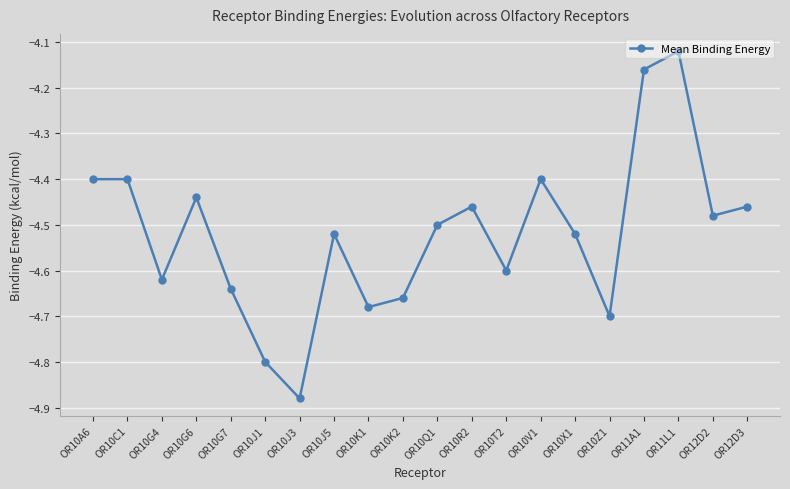

True or false: the data has more than 1 interior local peaks.

True